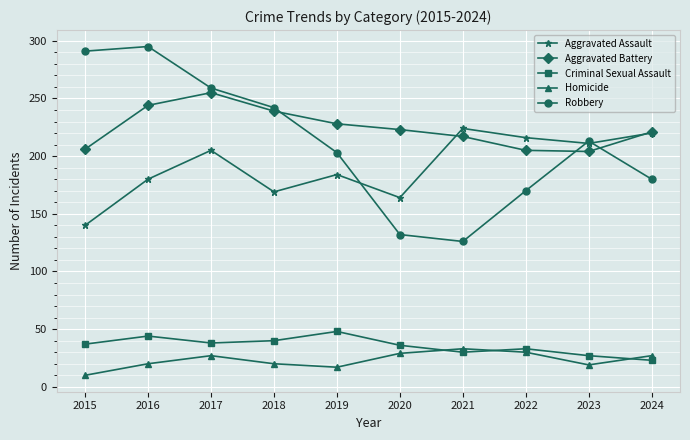

At how many categories does at least one series exceed 239?

4